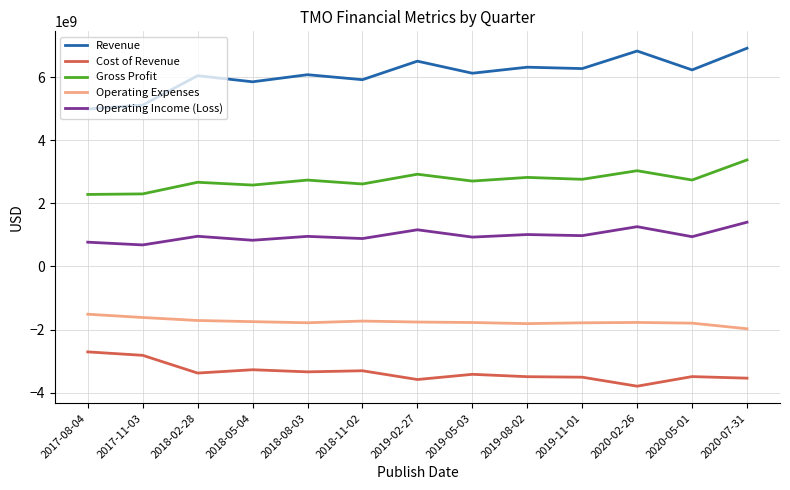

Which category has the lowest value across all series?

2020-02-26